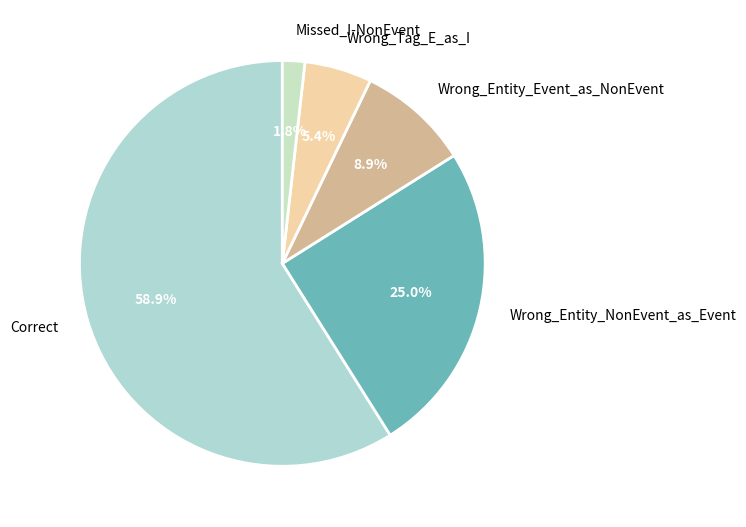

Rank the categories by value from lowest to highest.

Missed_I-NonEvent, Wrong_Tag_E_as_I, Wrong_Entity_Event_as_NonEvent, Wrong_Entity_NonEvent_as_Event, Correct